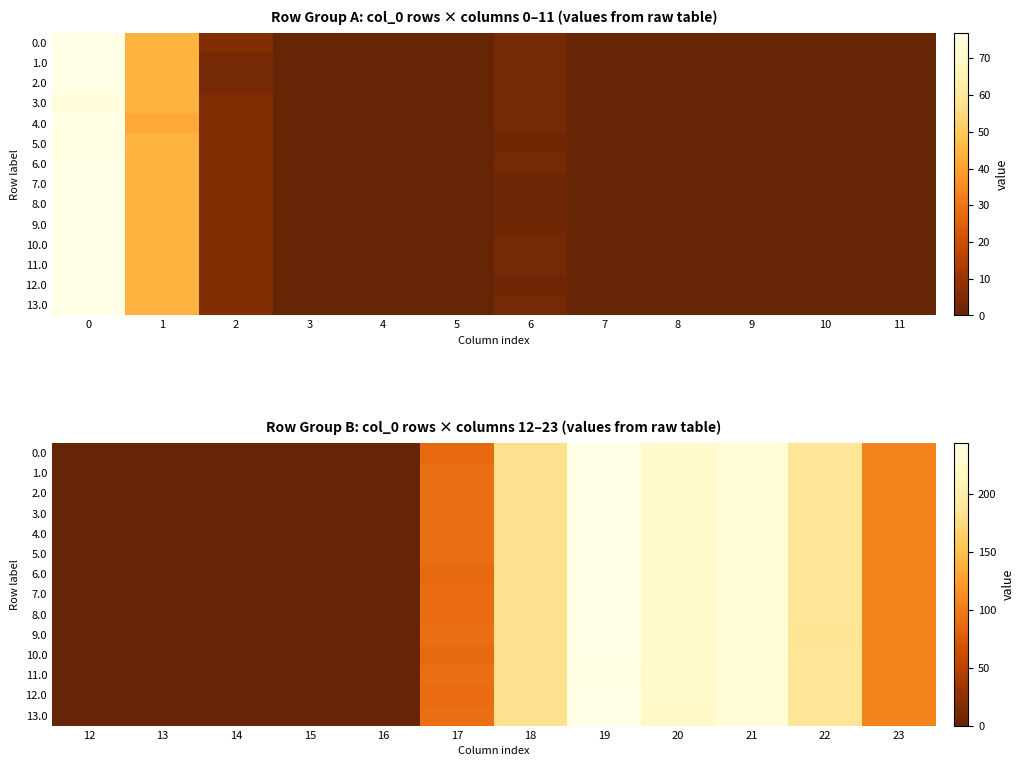

What is the difference between the highest and lowest values at 19?

2.2